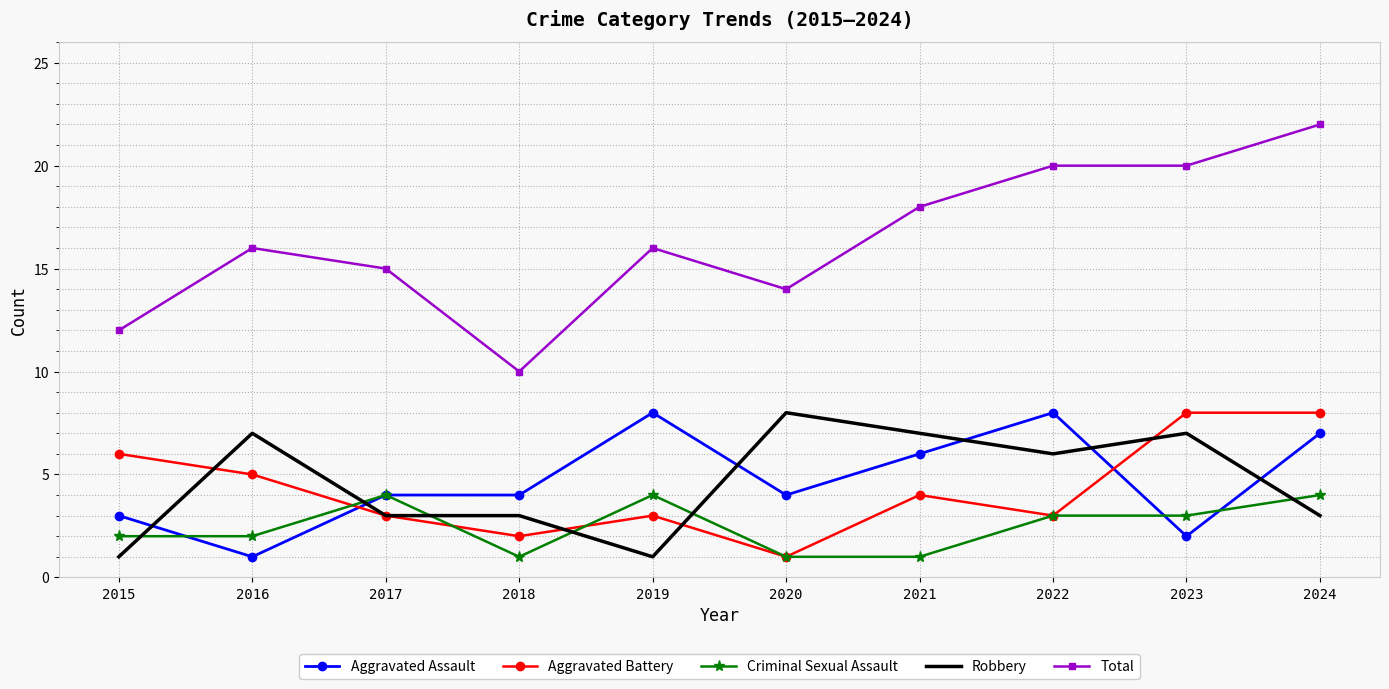

What is the difference between the highest and lowest values at 2016?

15